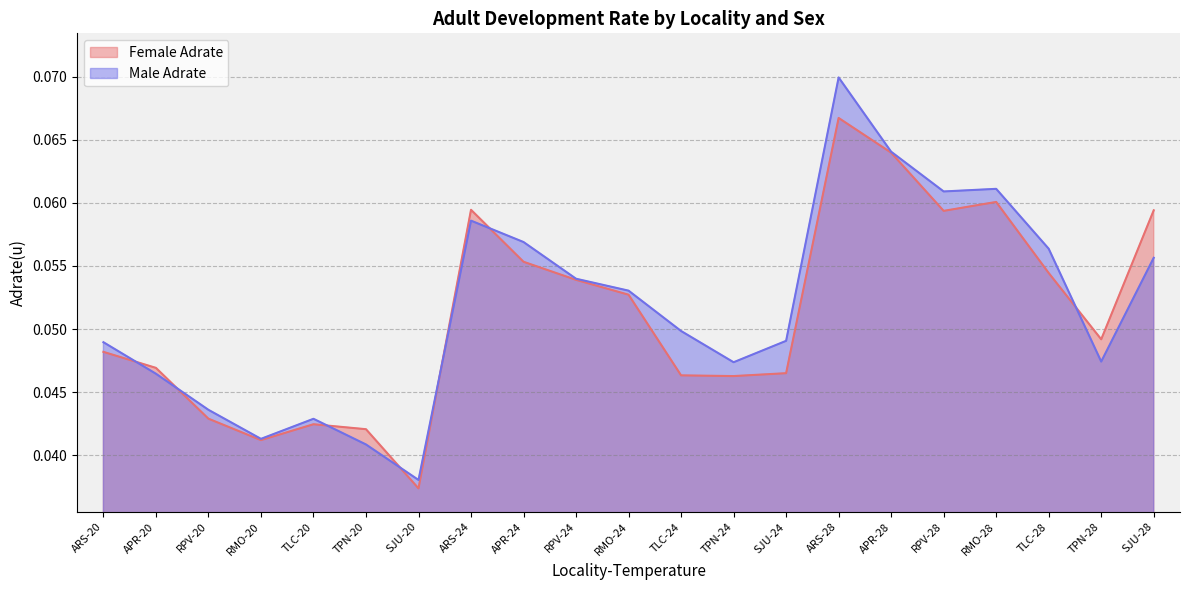

List the series in order of their overall mean, lowest first.

Female Adrate, Male Adrate